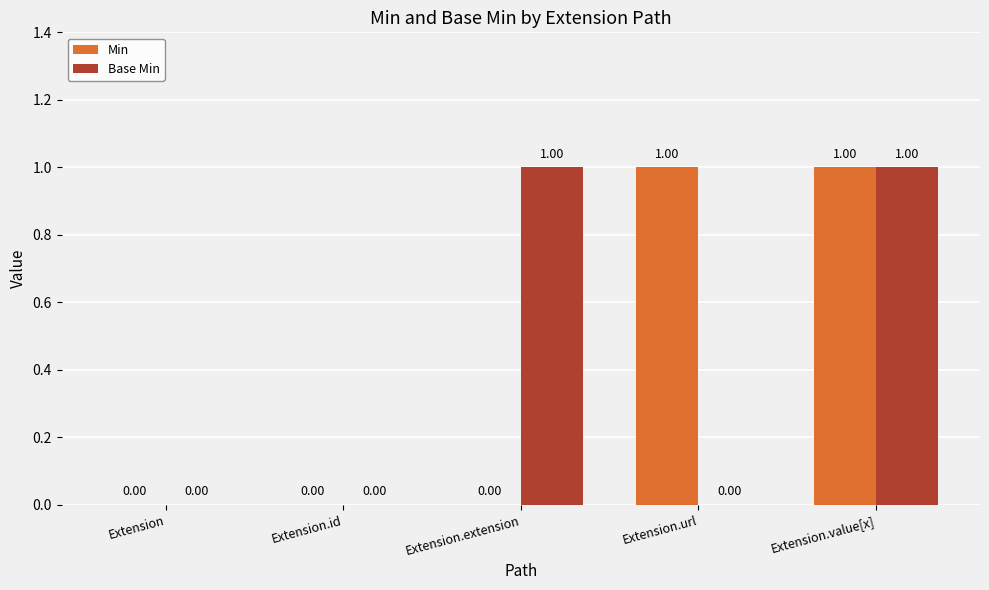

At which category is the sum across all series the highest?

Extension.value[x]